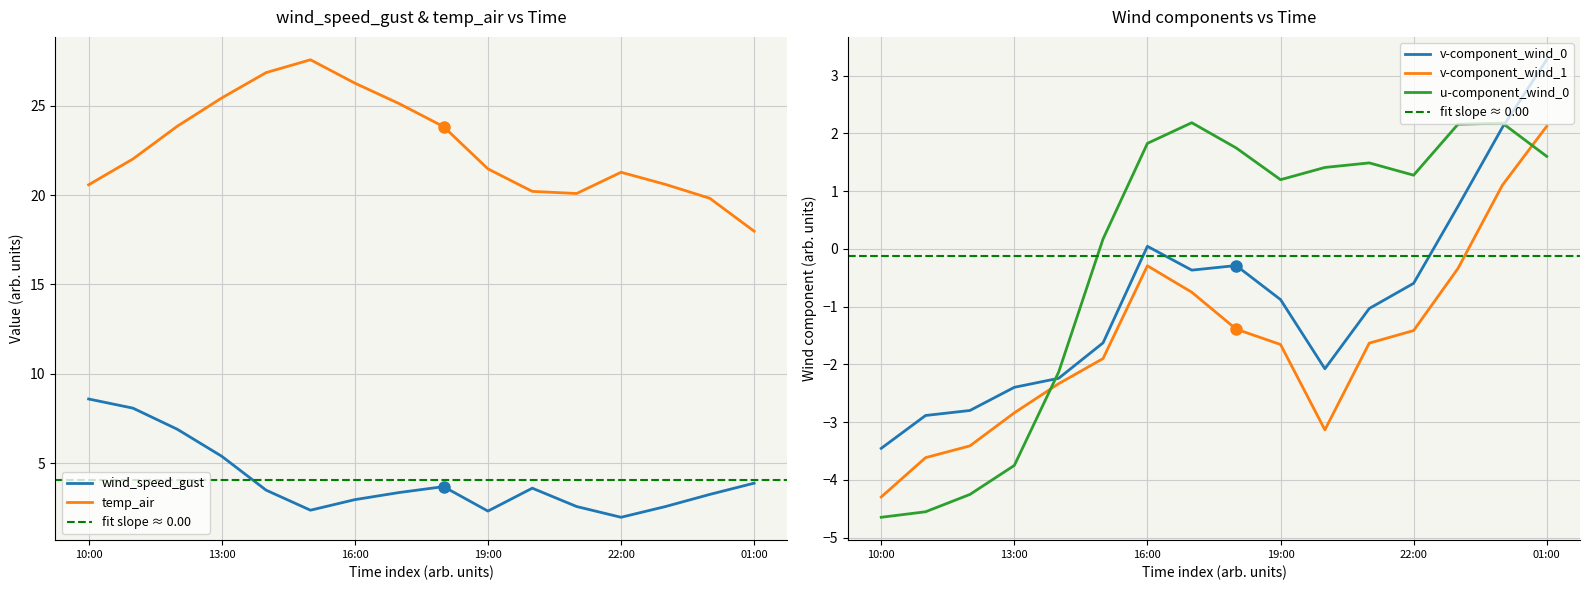

How many values in v-component_wind_0 are above zero?

4